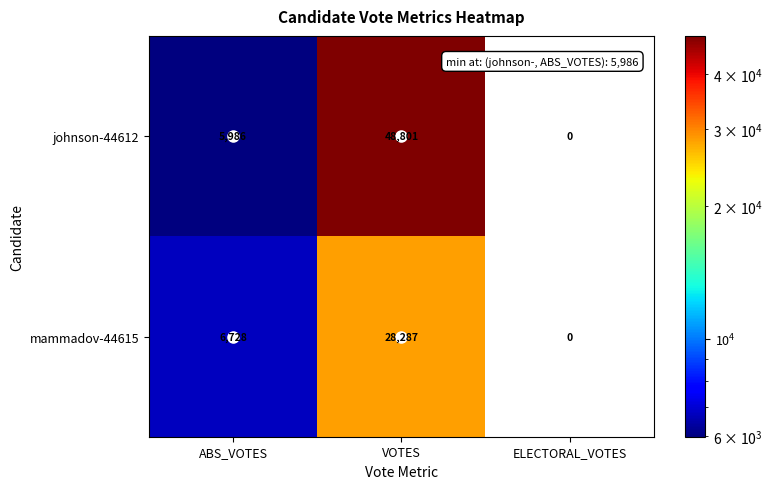

What value does the mammadov-44615 series have at ABS_VOTES, to the nearest 100?

6700